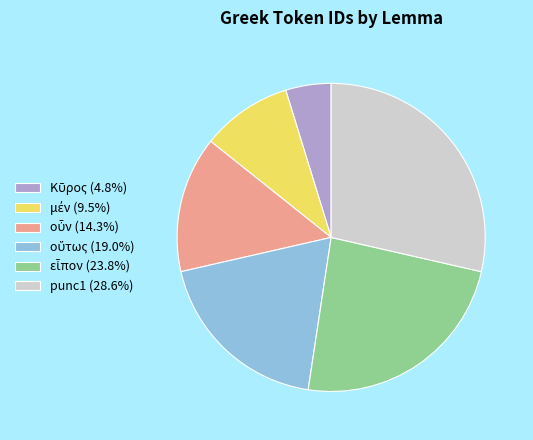

Is there a majority slice in this chart?

No